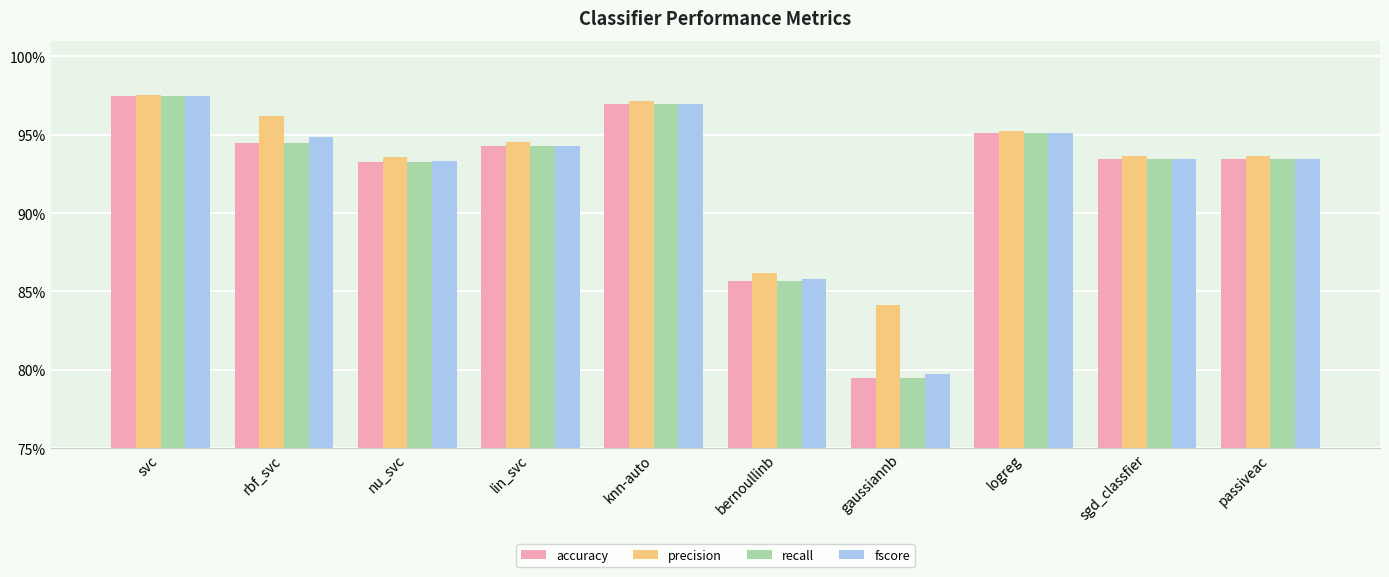

Does the chart contain any negative values?

No